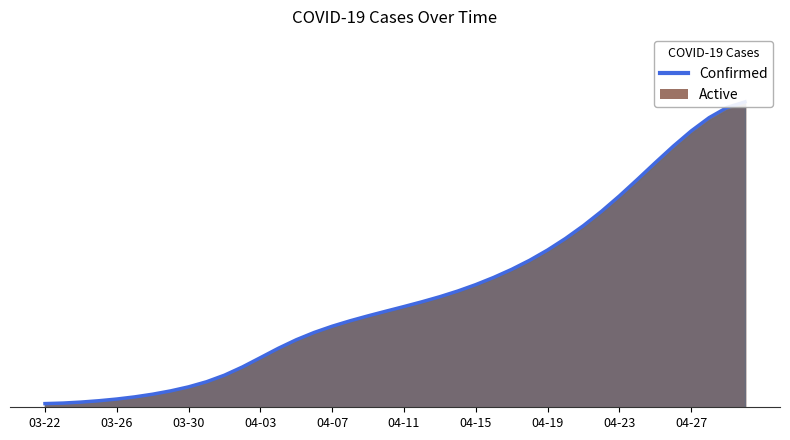

True or false: the data shows 30.3 at 03-30.

False